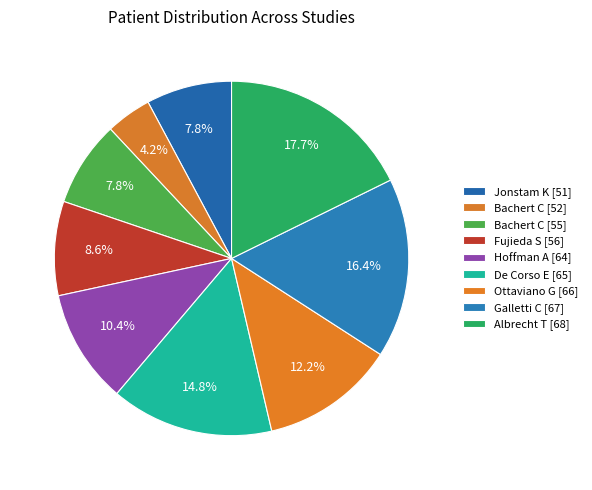

The Ottaviano G [66] slice represents 1% of the pie. True or false?

False